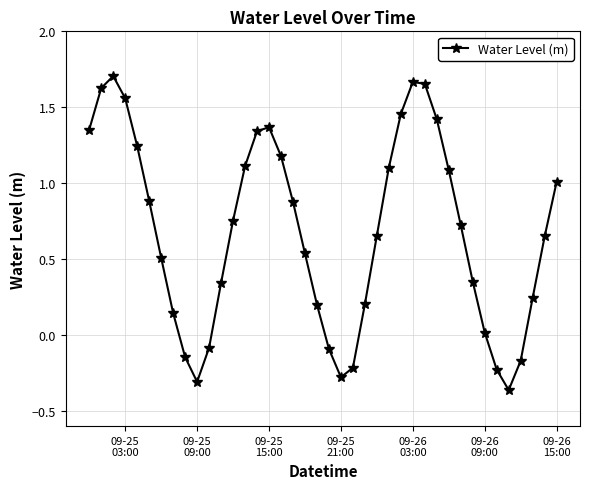

How many series are shown in this chart?

1